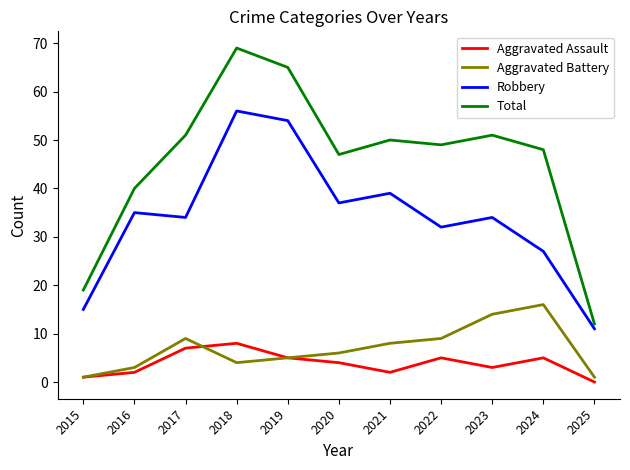

The value of Aggravated Battery at 2017 is 5. True or false?

False